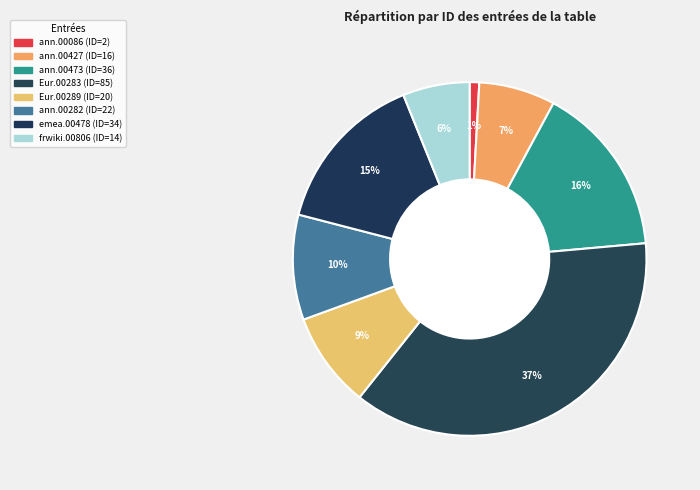

Which slice is the smallest?

annodis.er_00086